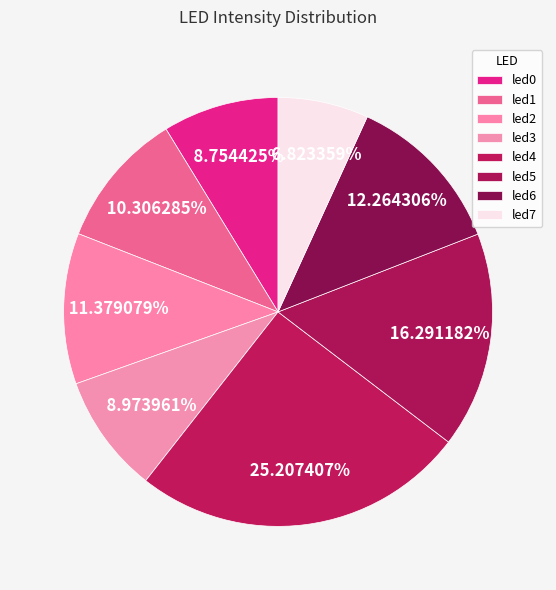

Is the sum of led6 and led7 greater than half?

No